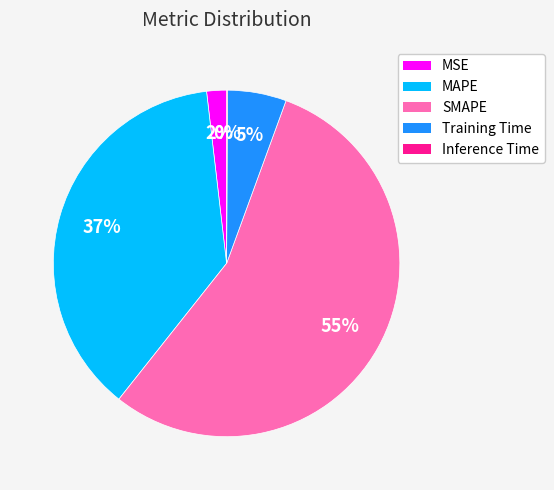

What percentage is the MAPE slice, to the nearest percent?

37%